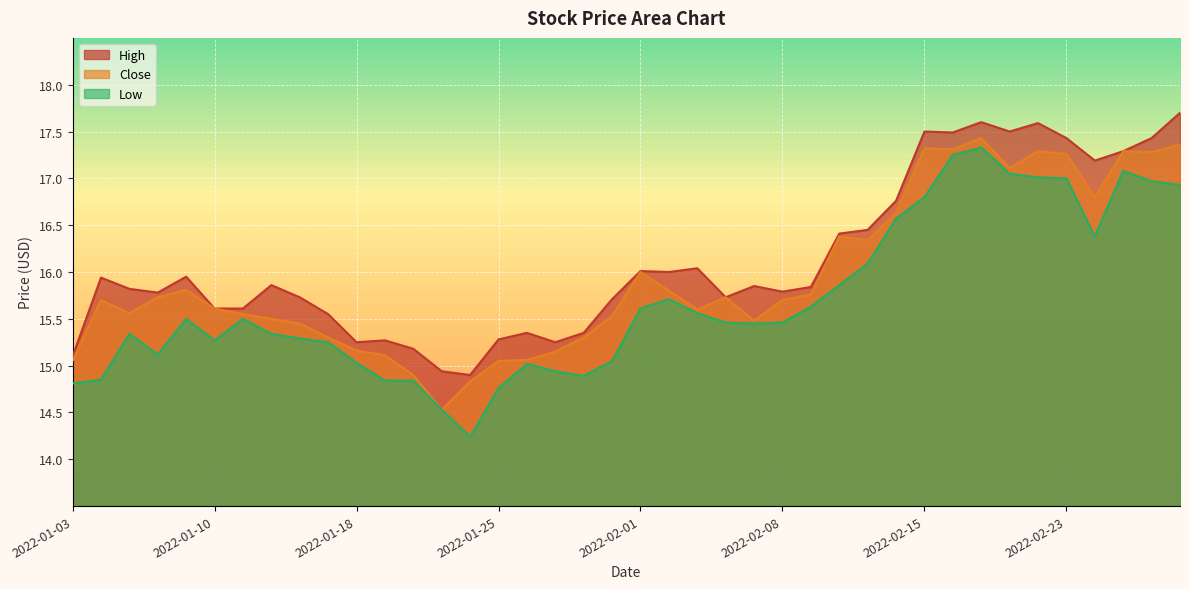

True or false: High and Low intersect in this chart.

False